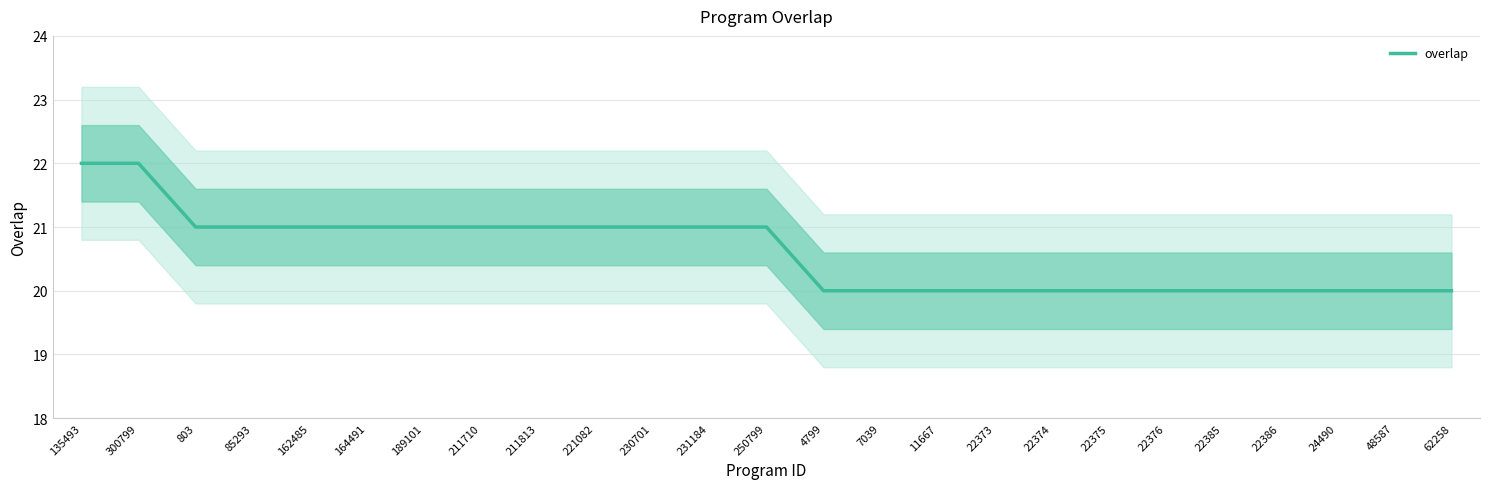

Is it true that the value at 162485 is 21?

True